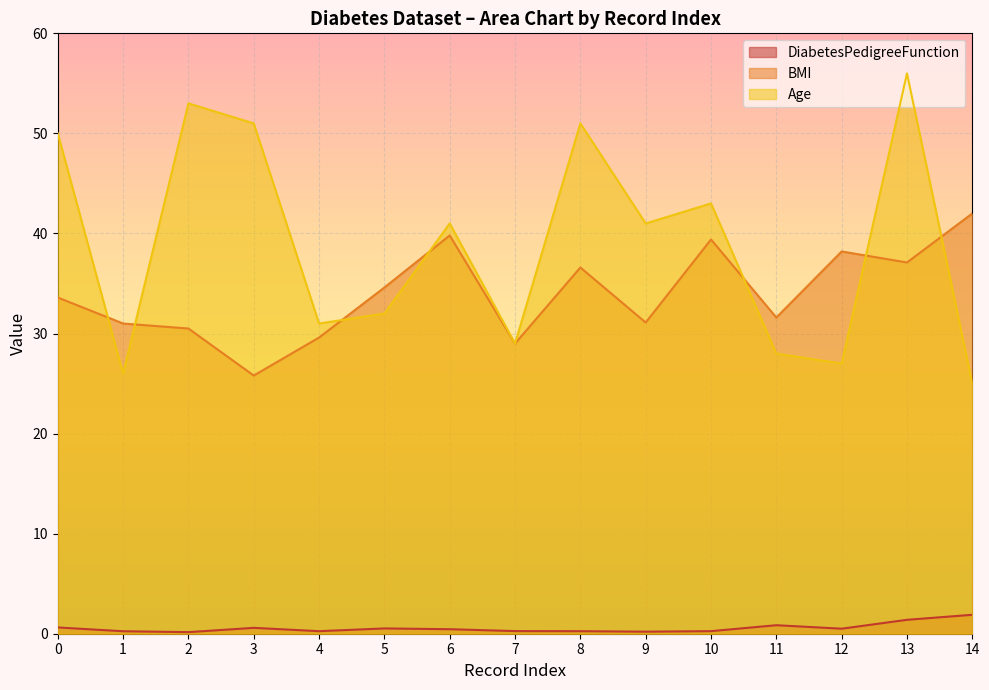

Which series has the widest spread of values?

Age